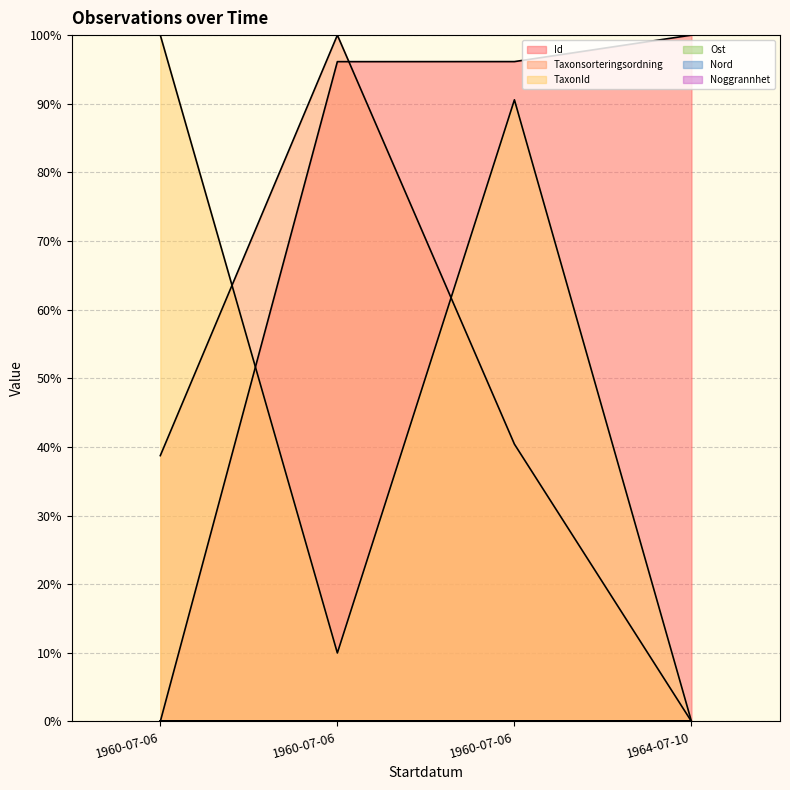

At which category is the sum across all series the highest?

1960-07-06